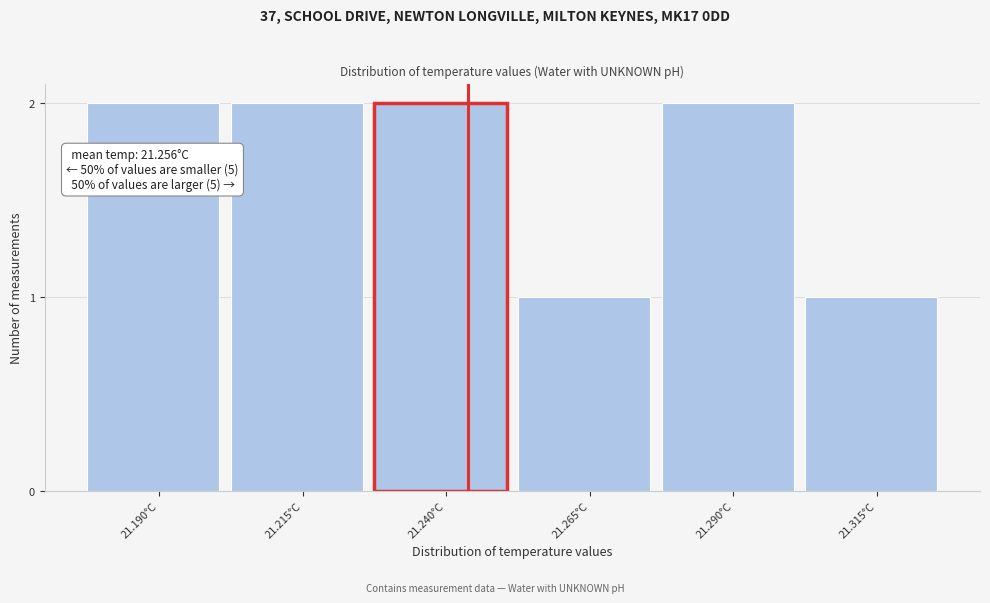

Reading right to left, what are all the values shown in this chart?

1	2	1	2	2	2